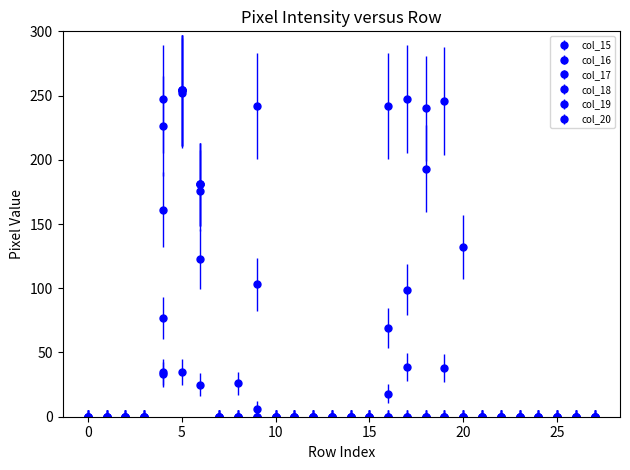

How many data points does each series have?

28